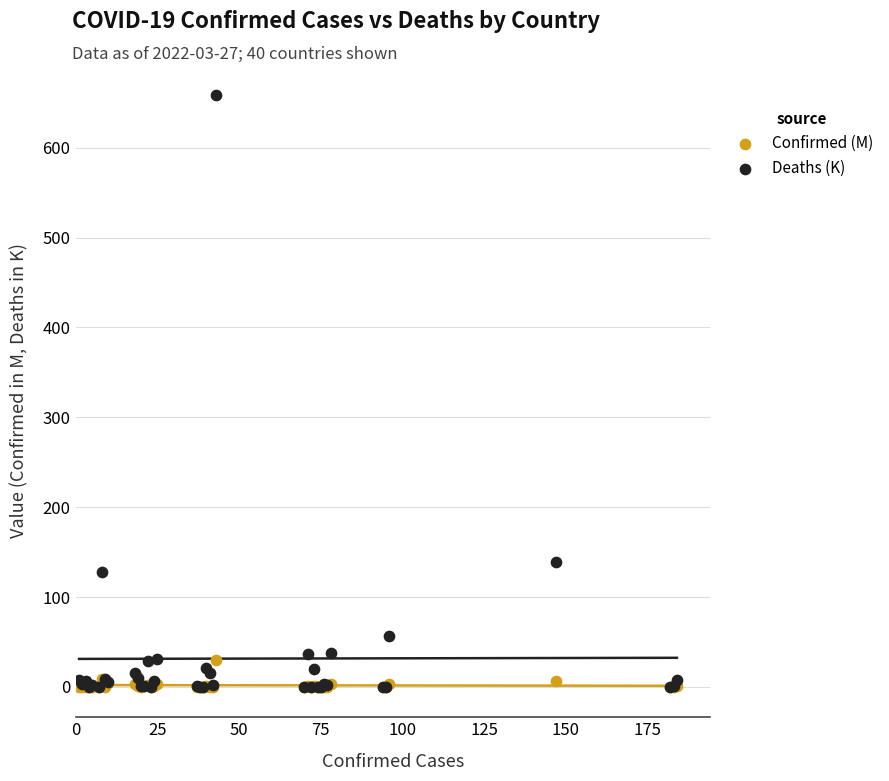

In the Deaths (K) series, what Y value is closest to 329?

139.6